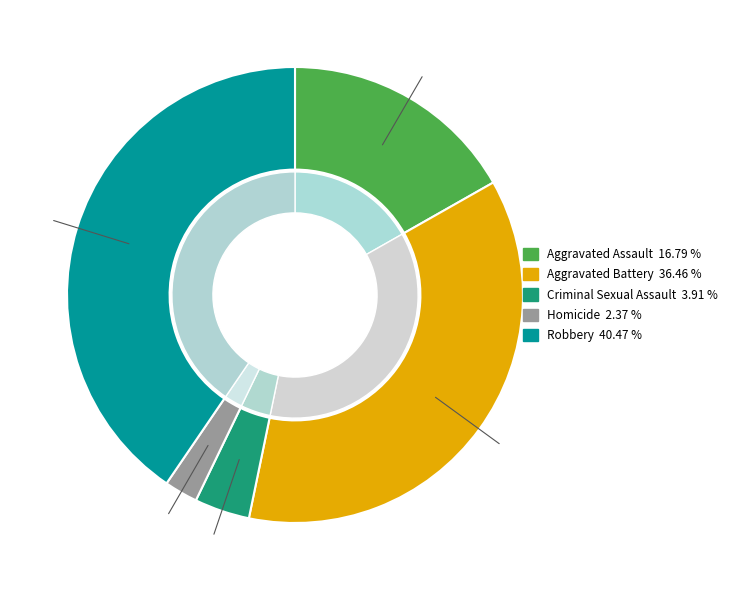

What is the total percentage of Homicide and Criminal Sexual Assault?

6.3%